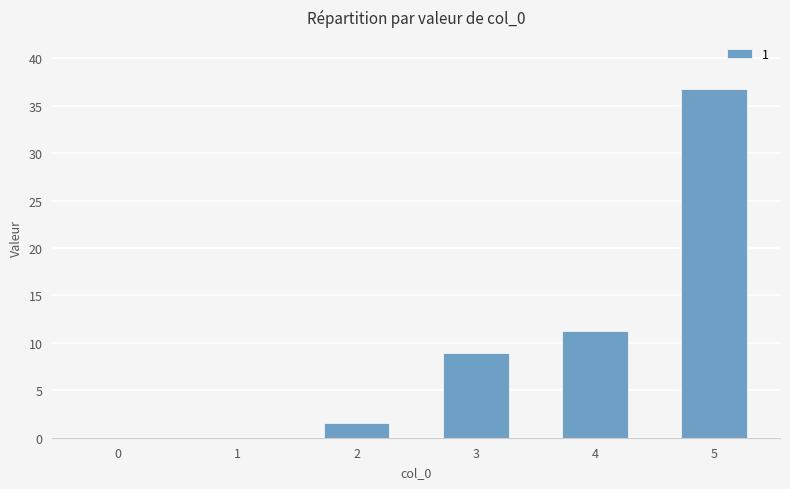

What is the change in value from 2 to 3?

+7.4